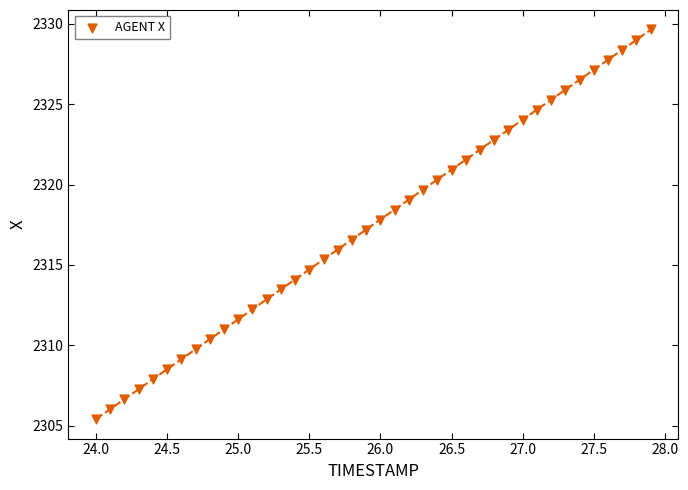

What is the range of Y values (max minus min)?

24.2